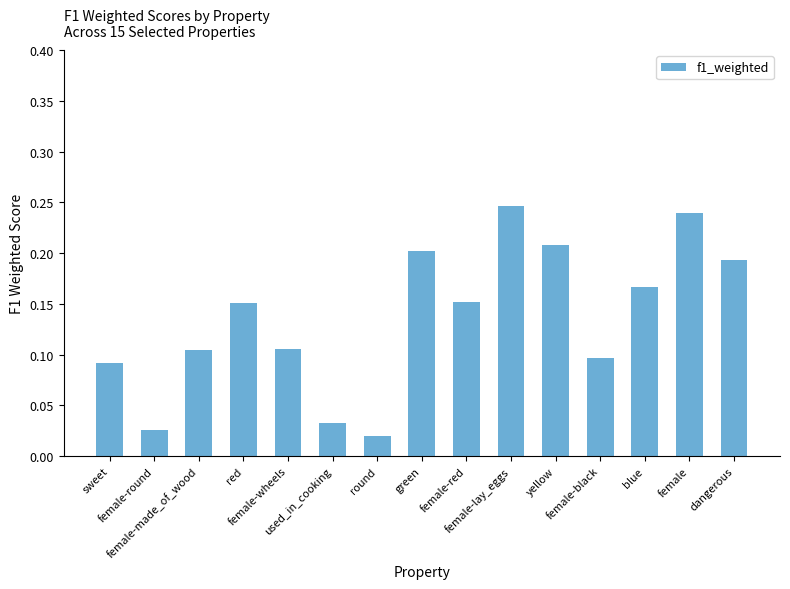

What is the sum of all values?

2.0